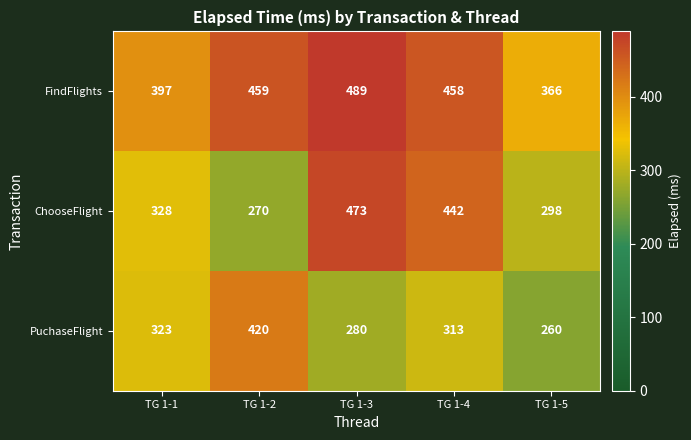

What is the difference between the maximum and second lowest values in the PuchaseFlight series?

140